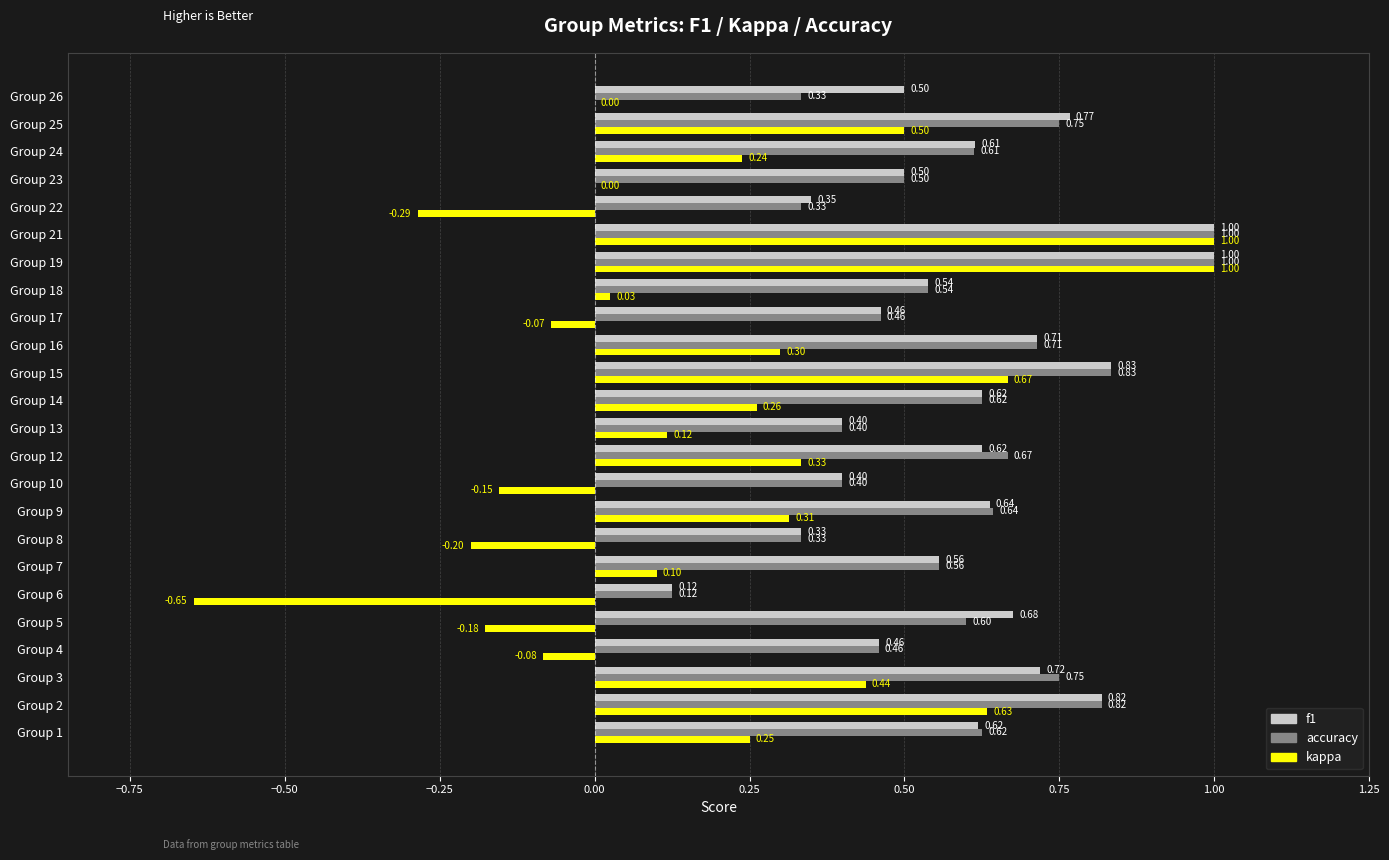

Which series changed the most between Group 22 and Group 26?

kappa